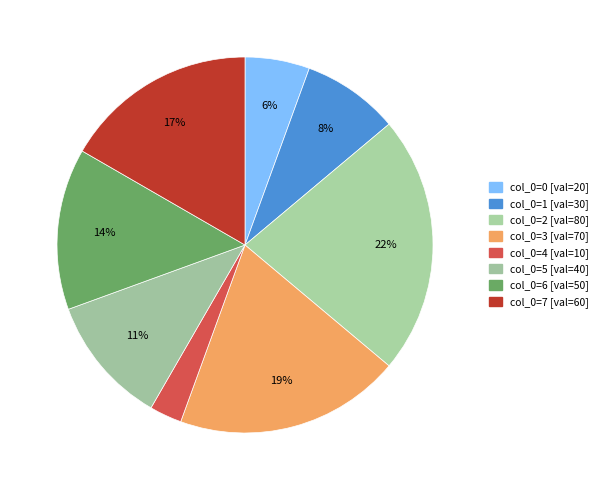

How many slices are in this pie chart?

8